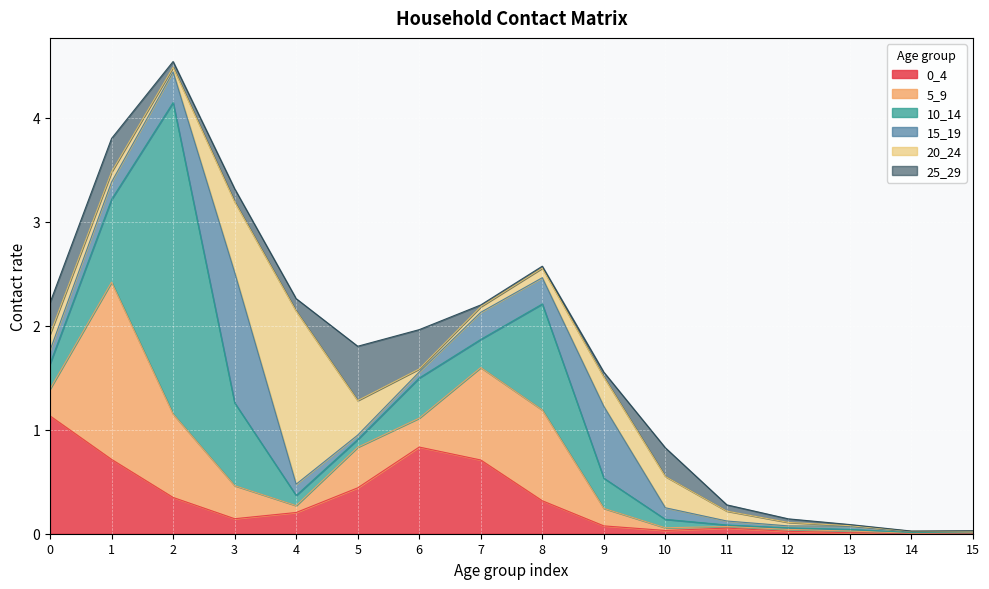

In 5_9, how many points are higher than both neighbors (excluding endpoints)?

4